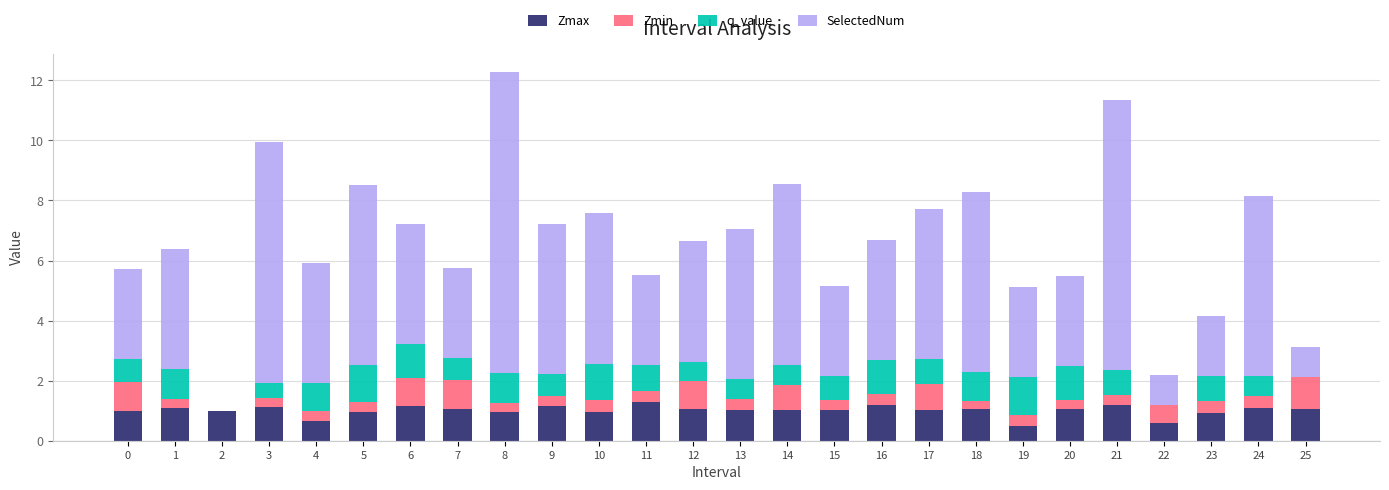

Is it true that Zmax equals 0.8 at 11?

False